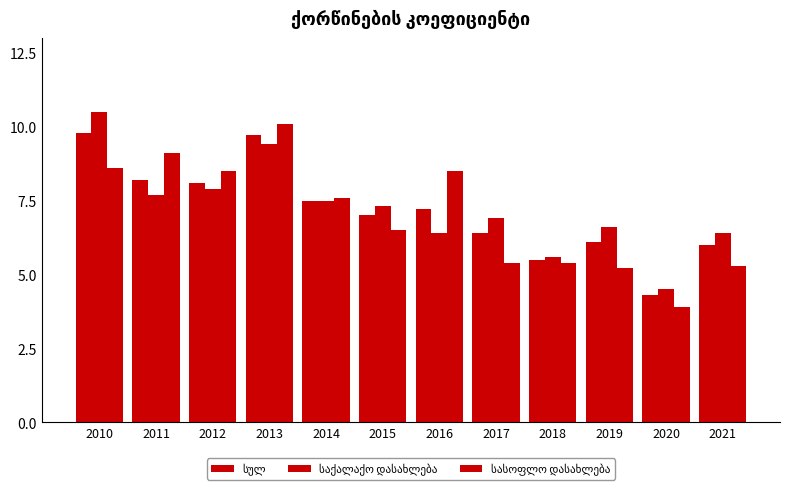

The სულ series shows 6.4 at 2017. True or false?

True